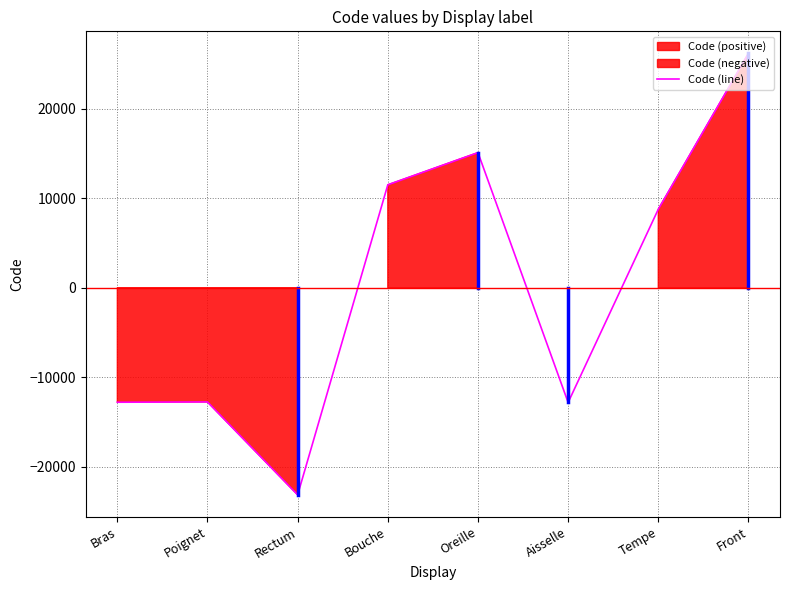

List the labels in order of value, smallest first.

Rectum, Aisselle, Bras, Poignet, Tempe, Bouche, Oreille, Front